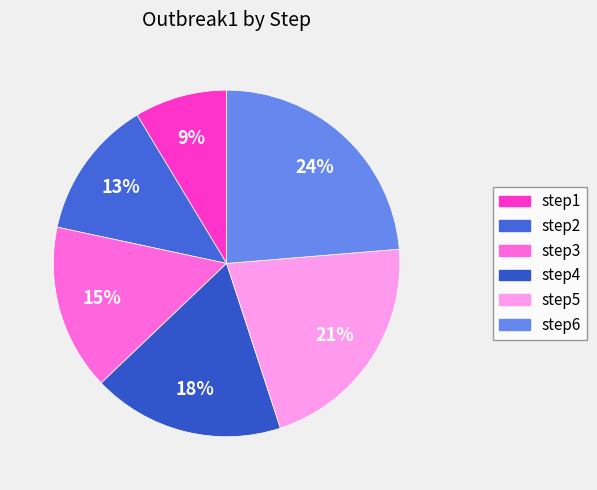

To the nearest percent, what is the difference between the largest and smallest slice percentages?

15%